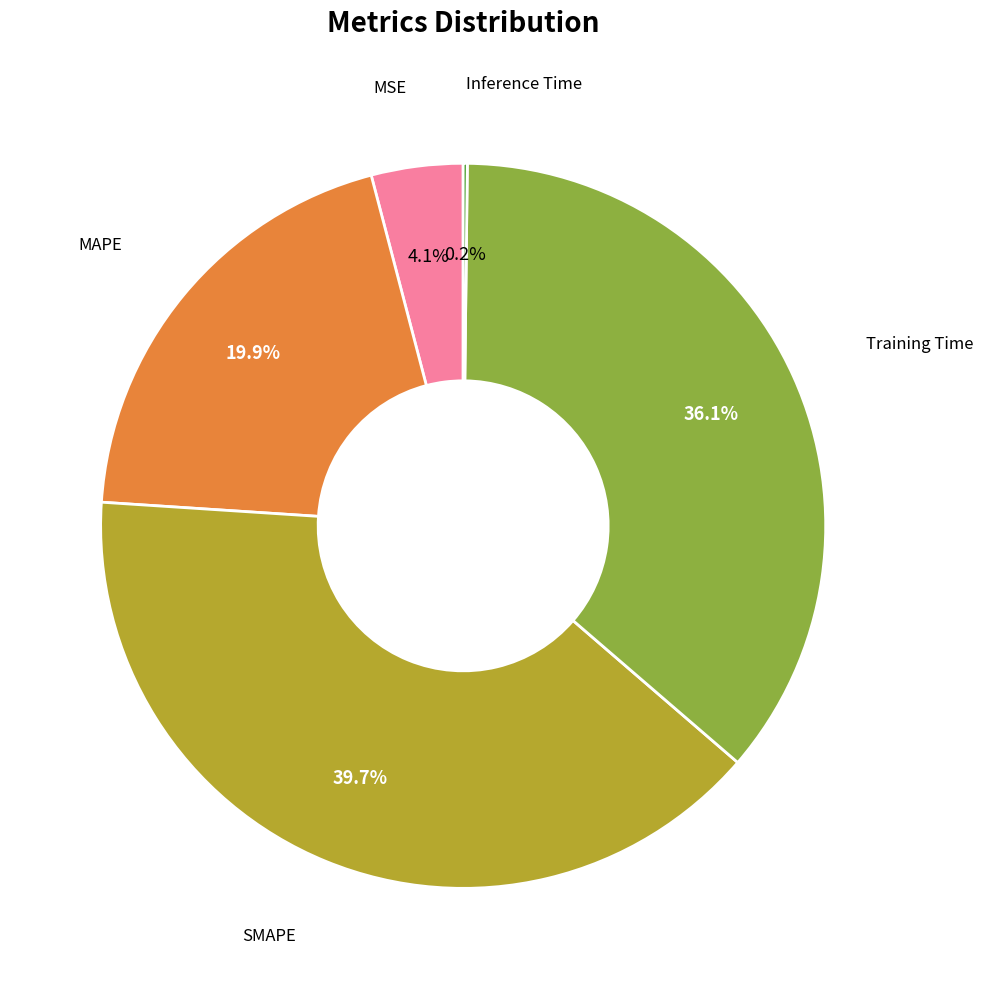

Is there a majority slice in this chart?

No